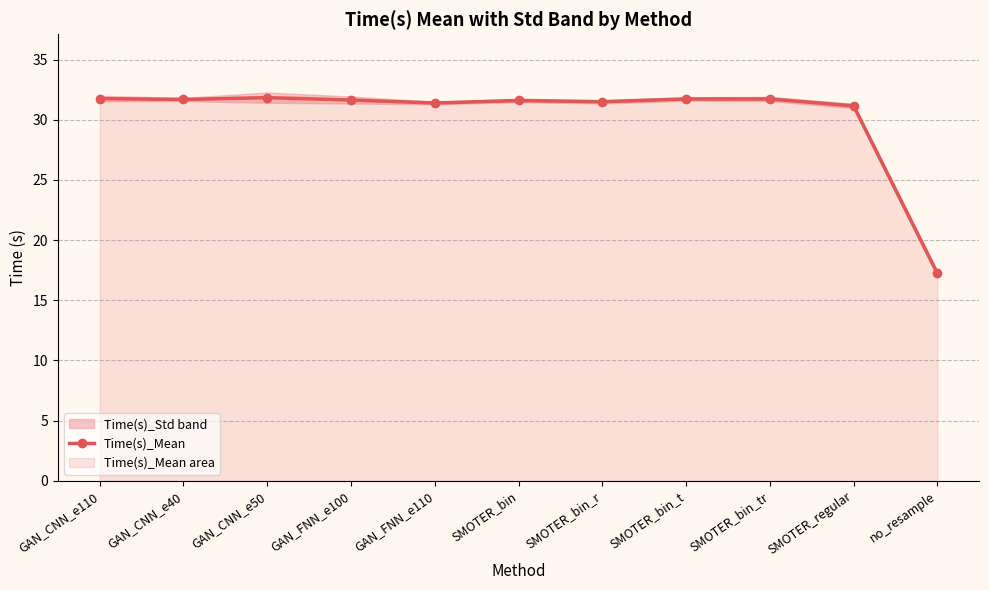

The value at GAN_FNN_e110 is 31.4. True or false?

True